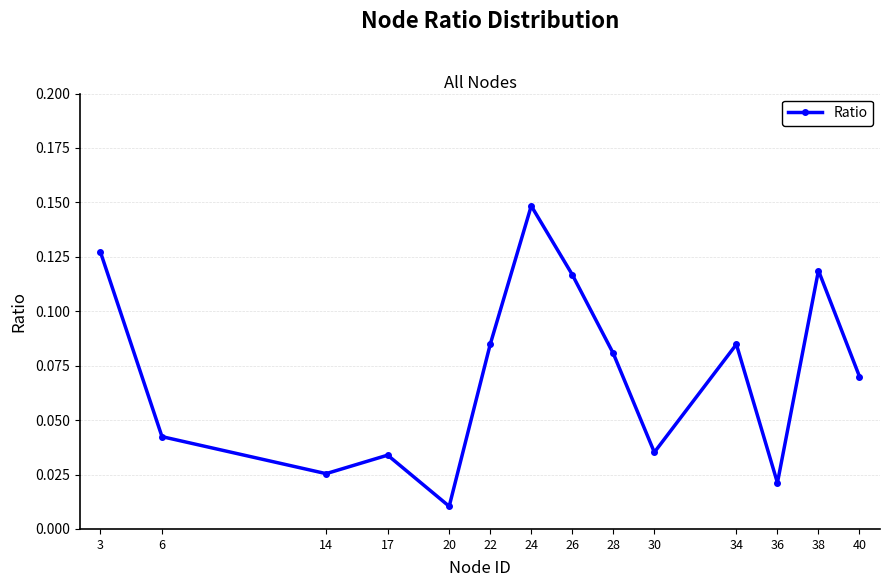

True or false: the data shows 0.1 at 30.

False